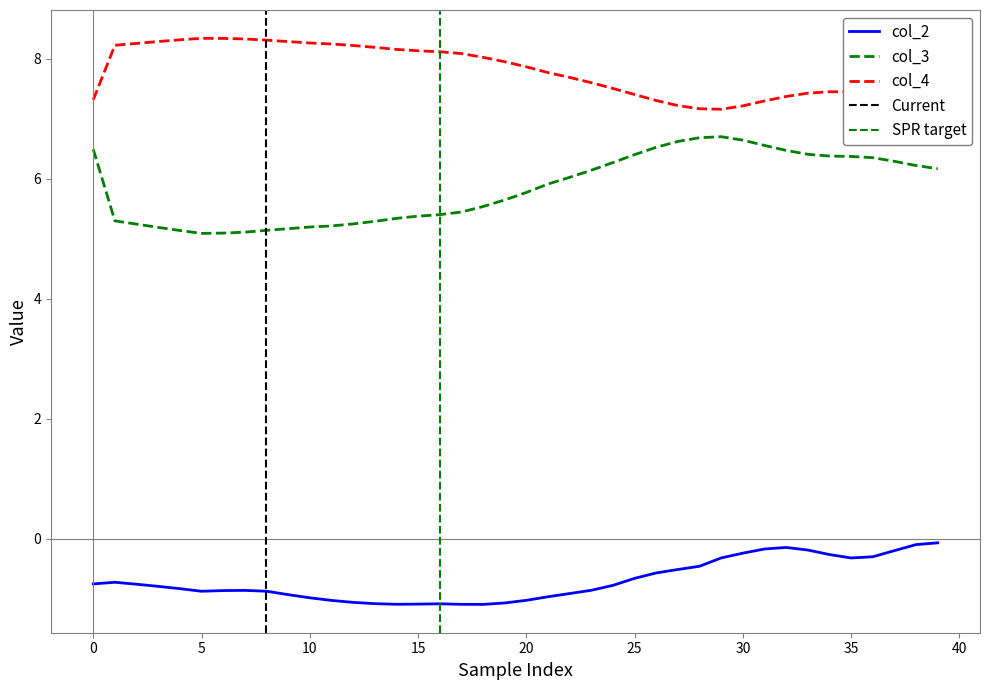

Where is col_4 nearest to the value 7?

29